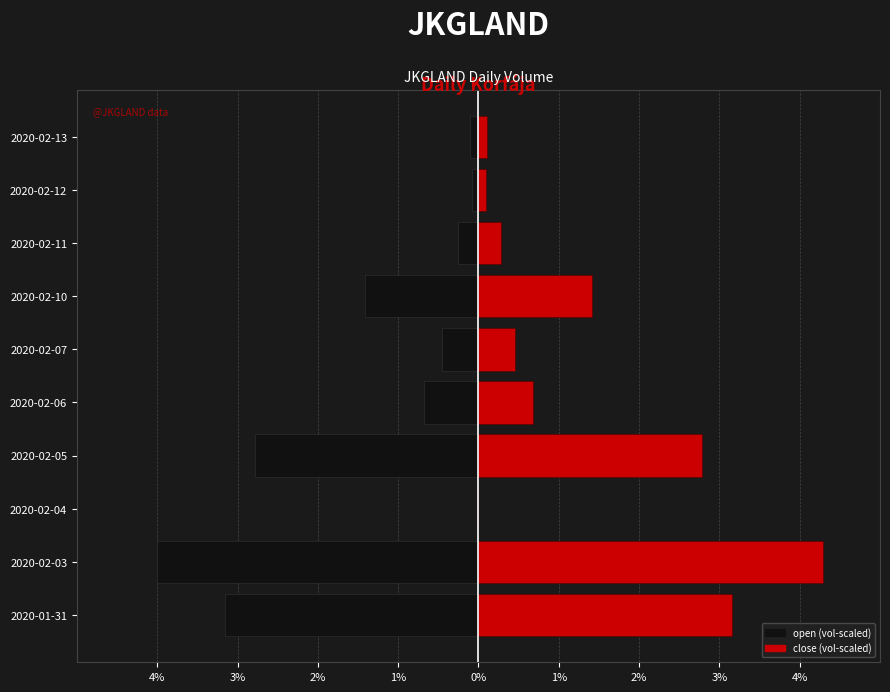

List the series in order of their overall mean, highest first.

close (vol-scaled), open (vol-scaled)